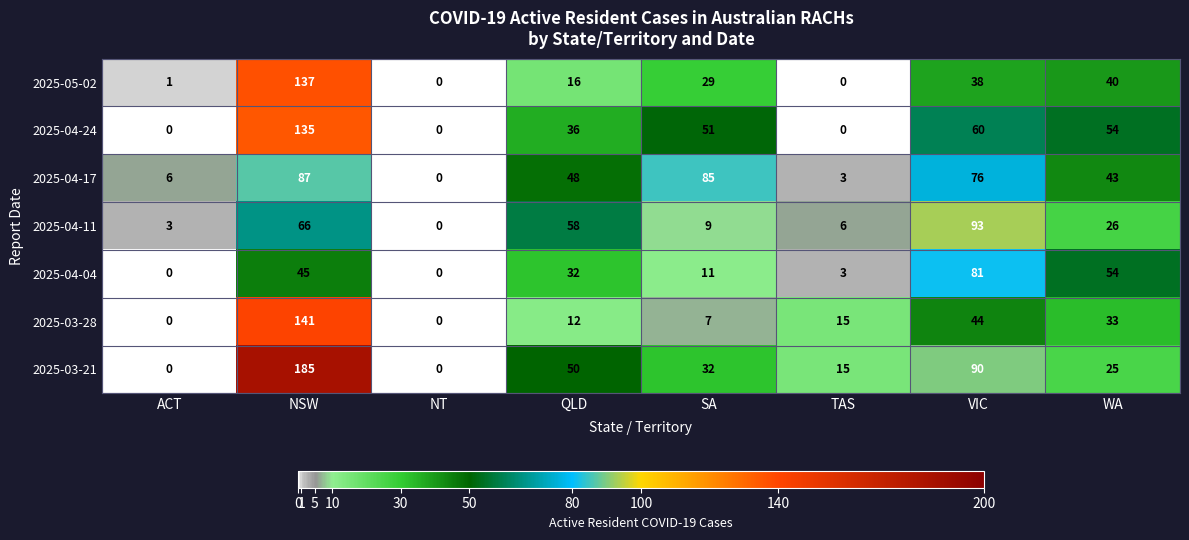

Which series changed the most between QLD and SA?

2025-04-11